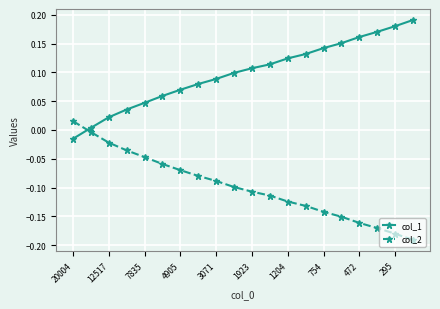

How many positive values does the col_1 series have?

19